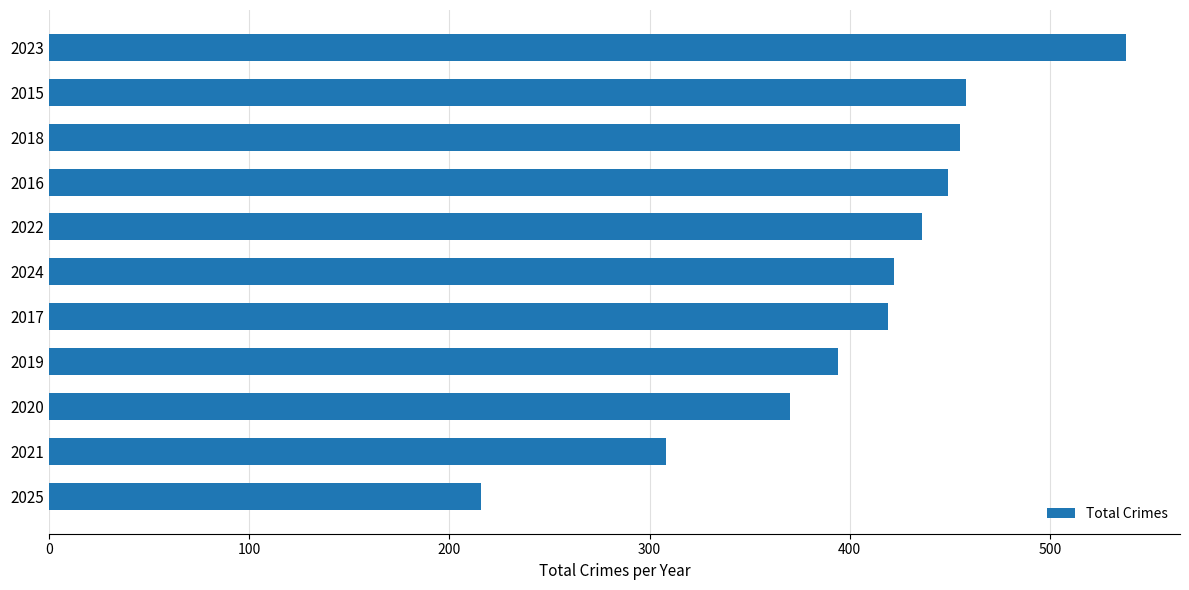

What is the minimum value shown in the chart?

216